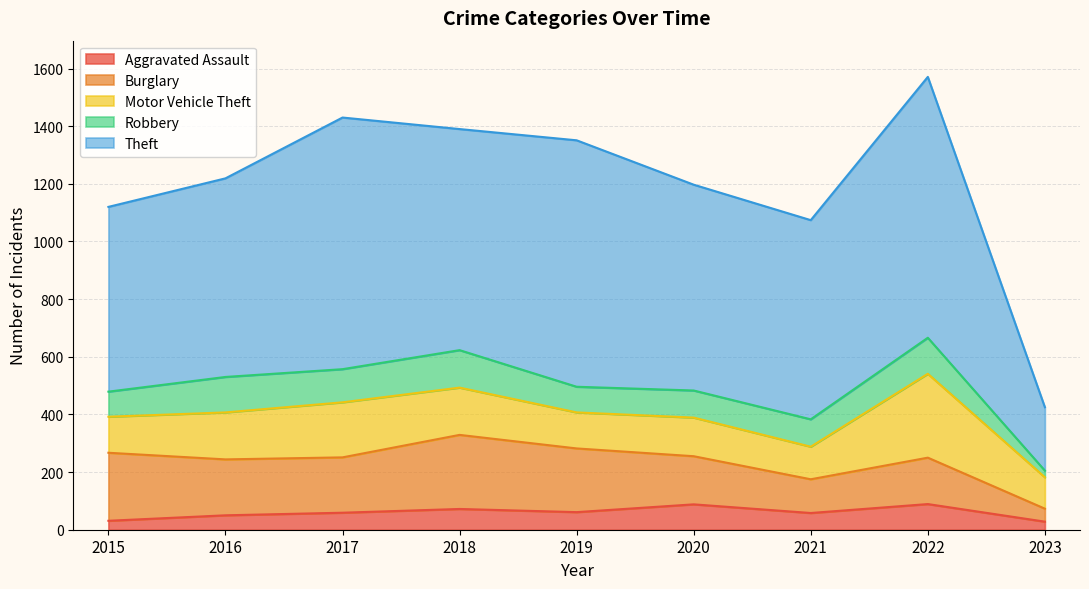

Which series has the largest total across all categories?

Theft